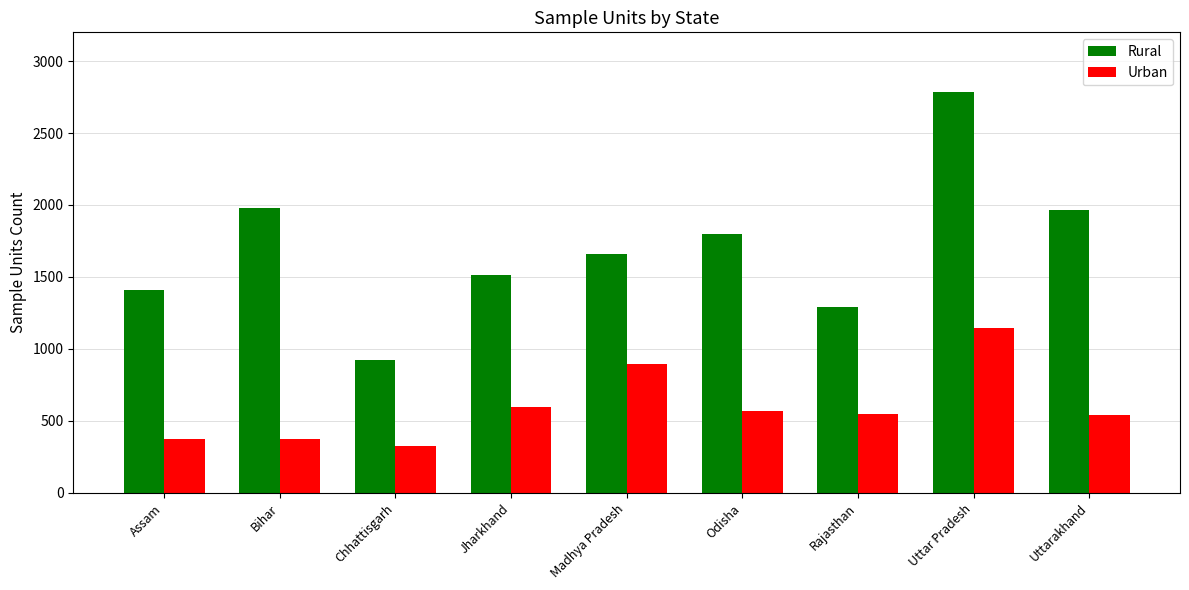

At which label is Rural closest to 1854?

Odisha